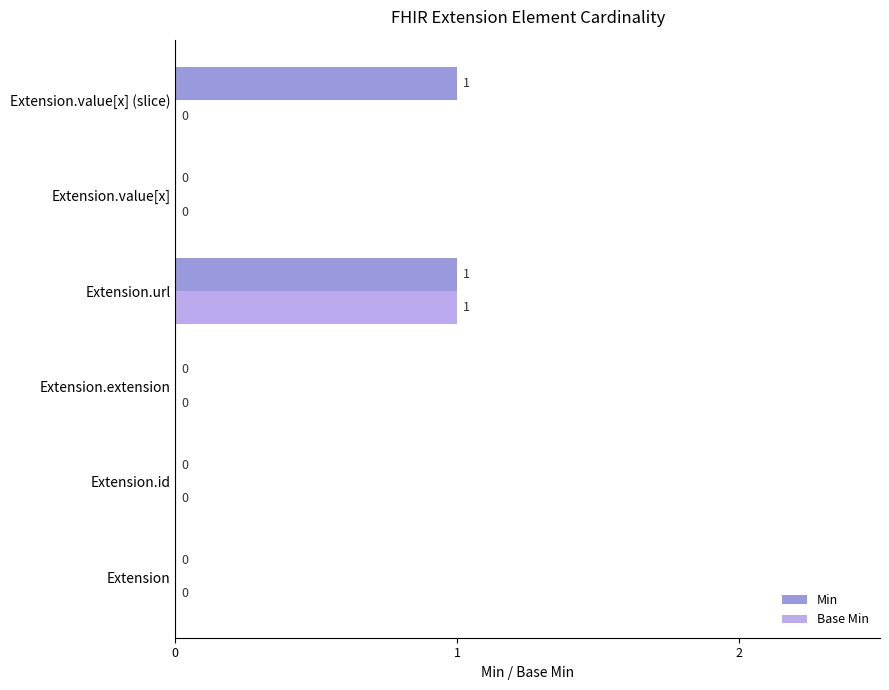

How many Min values are between 0 and 1?

6